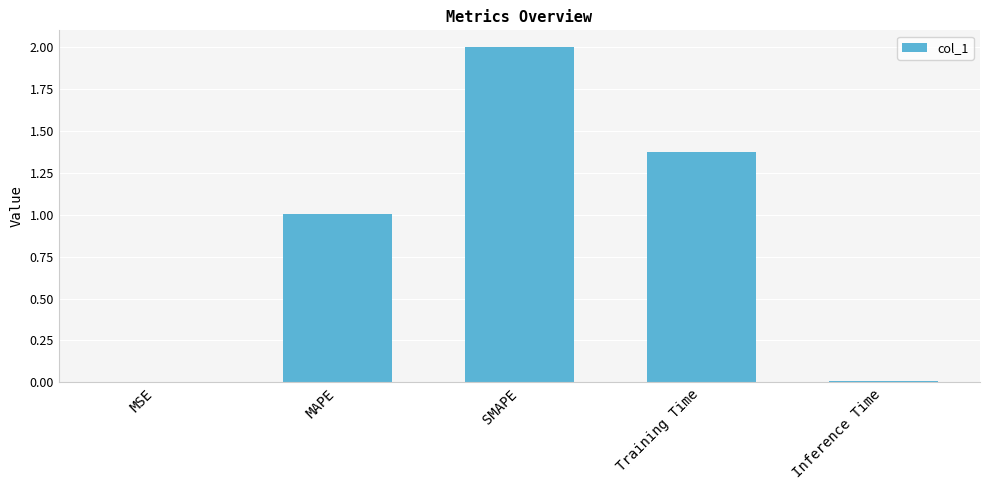

Approximately how many times larger is the value at MAPE compared to Training Time?

0.7